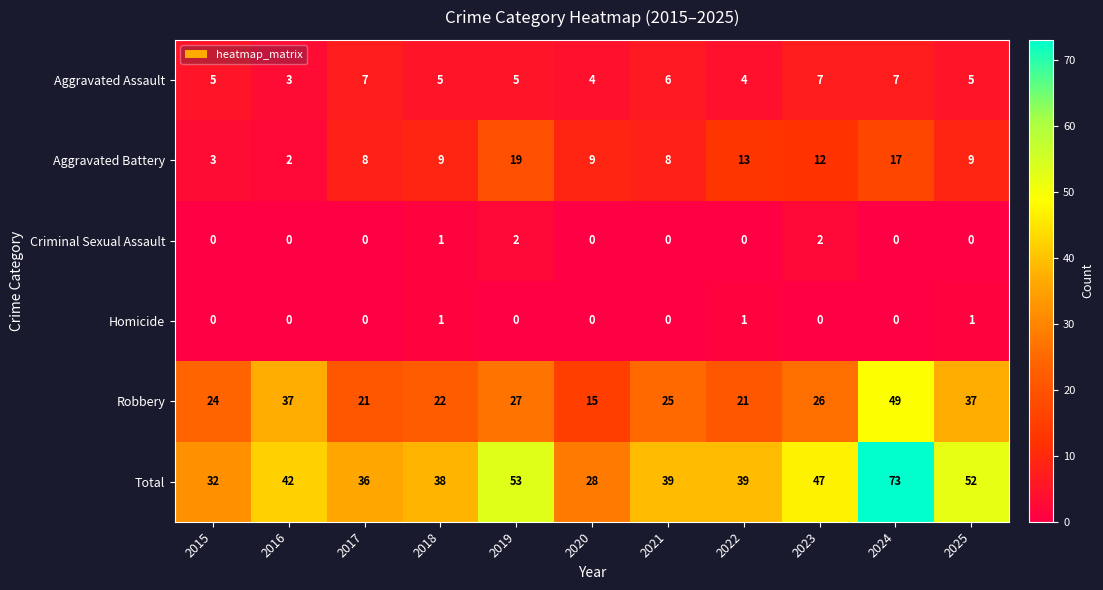

What is the average value of the Robbery series?

28